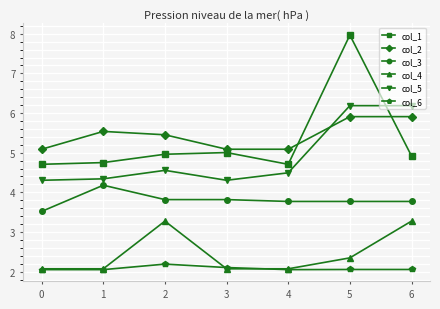

How many lines are shown in the chart?

6